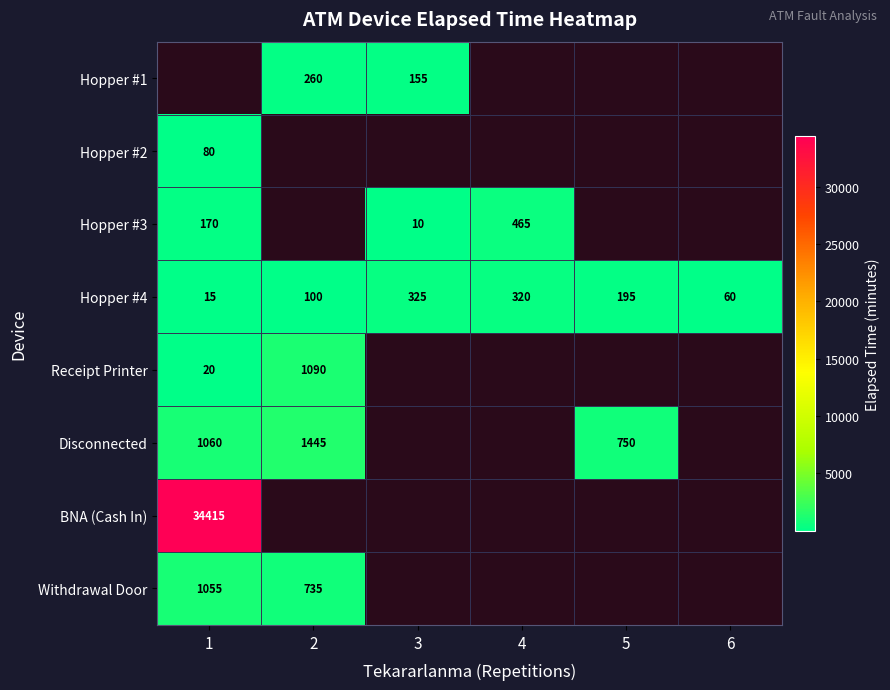

True or false: Hopper #4 has a value of 195 at 5.

True